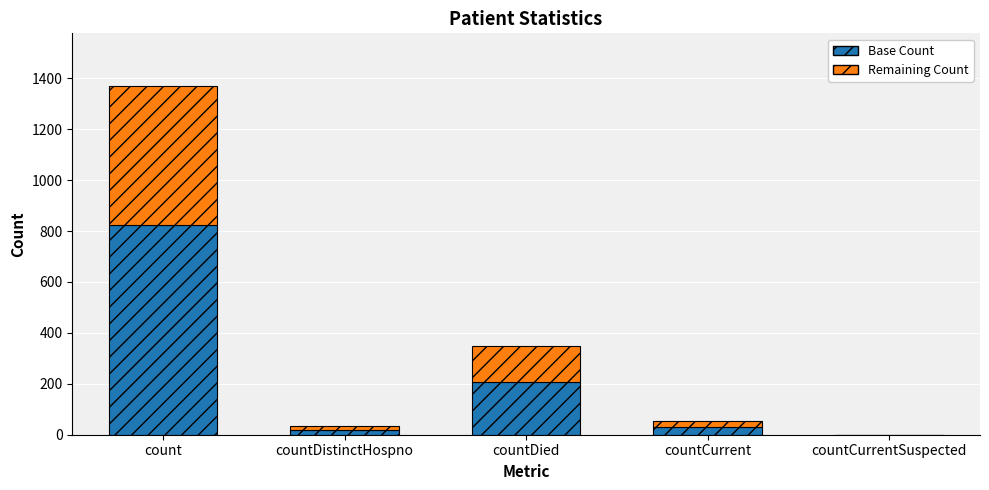

Which category has the highest value in the Base Count series?

count